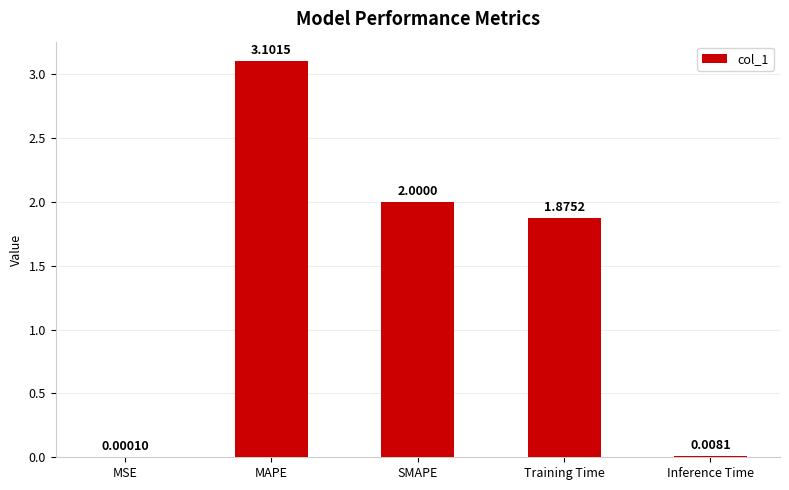

At which label is the value closest to 1?

Training Time